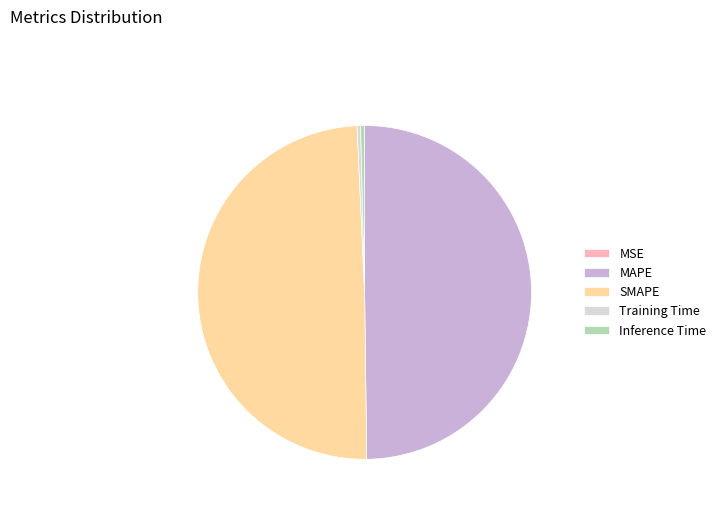

True or false: MAPE accounts for 50% of the total.

True